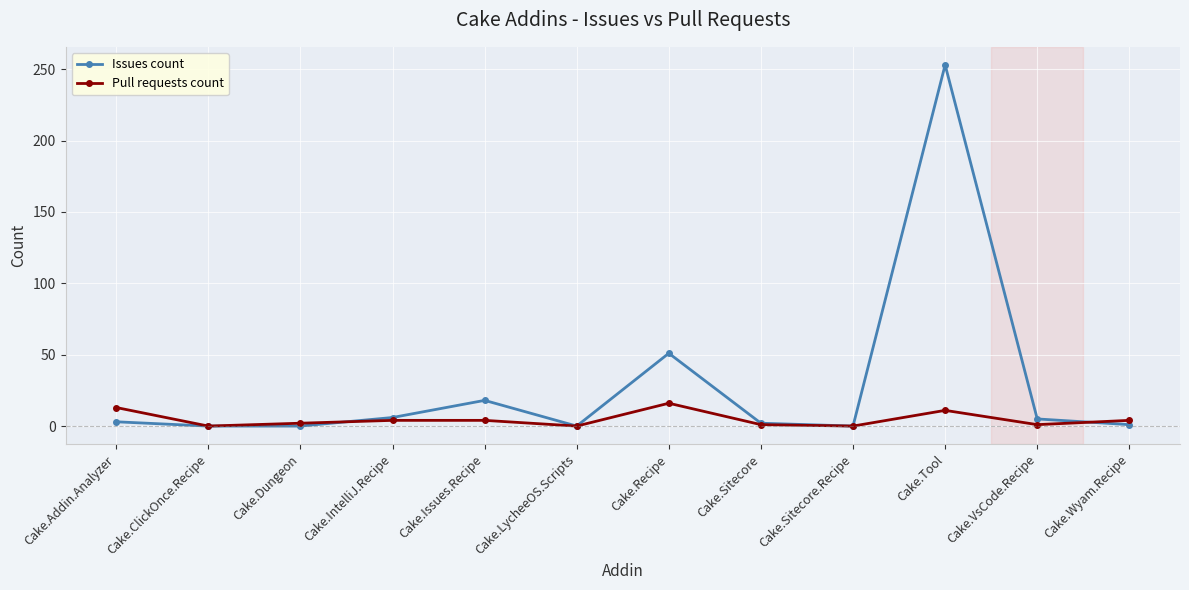

Is it true that Issues count equals -157 at Cake.Dungeon?

False